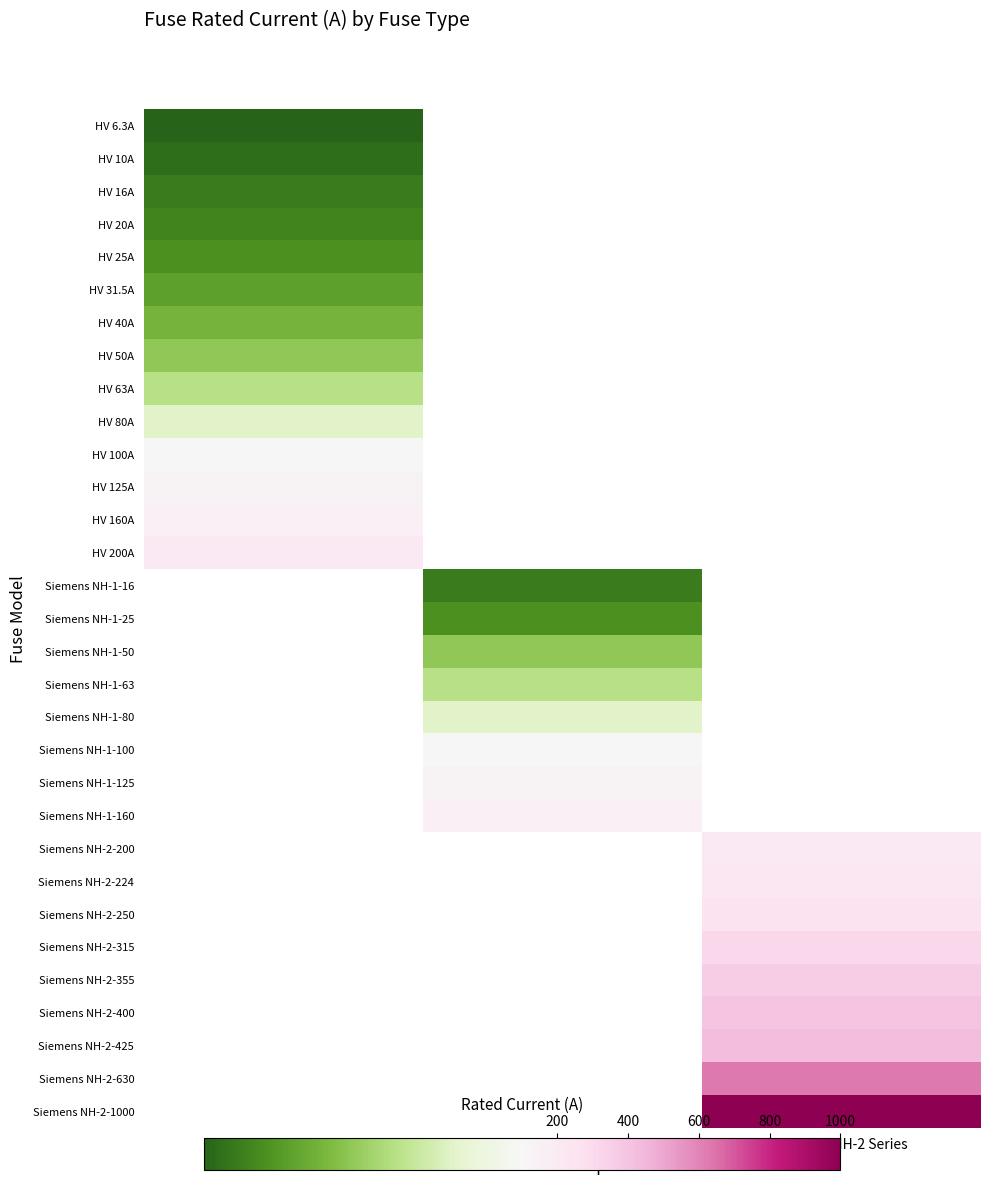

What is the maximum value shown in the chart?

1000.0